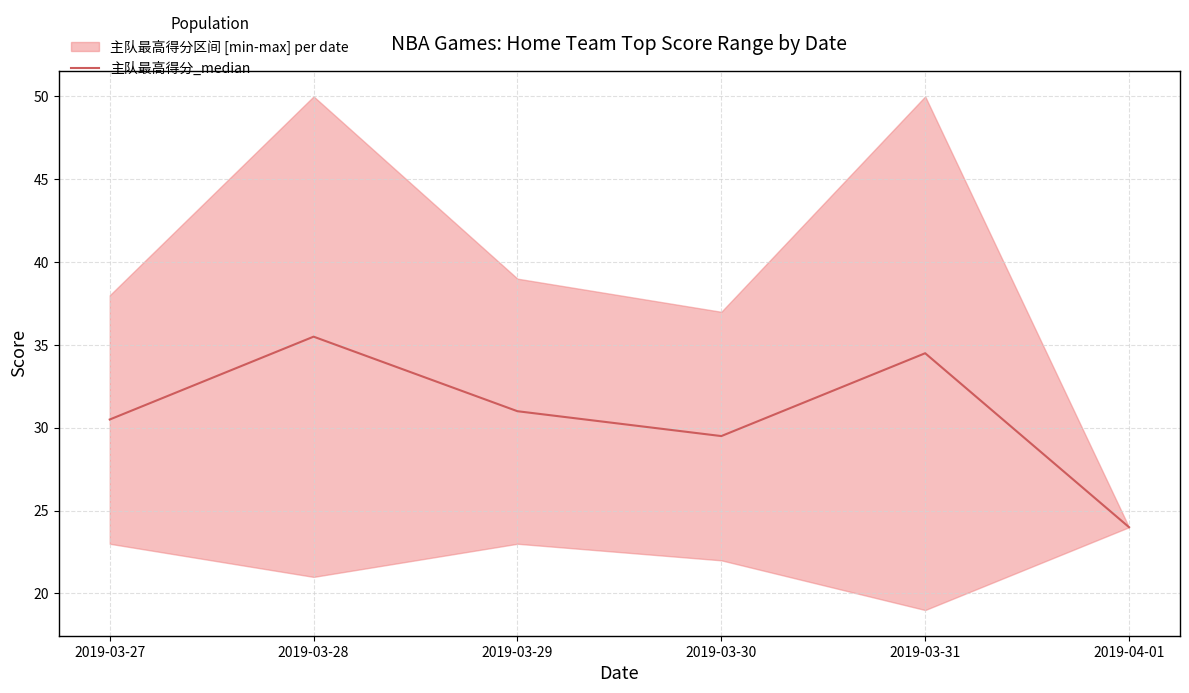

What is the difference between the second highest and second lowest values?

5.0